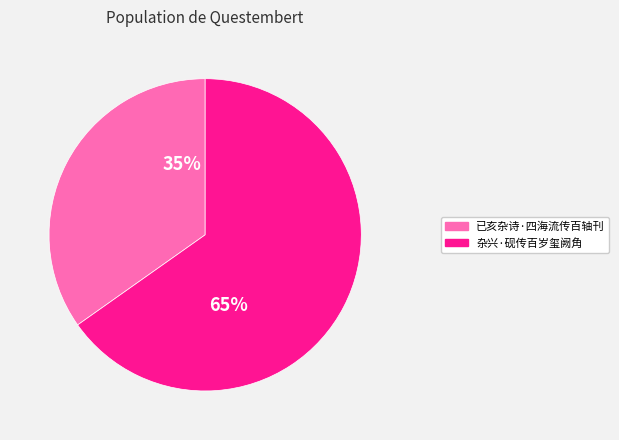

Which category has the biggest portion of the pie?

杂兴·砚传百岁玺阙角